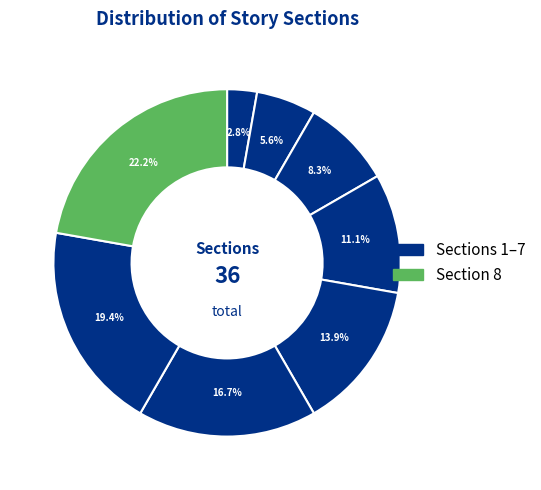

Count the number of slices in the pie.

8